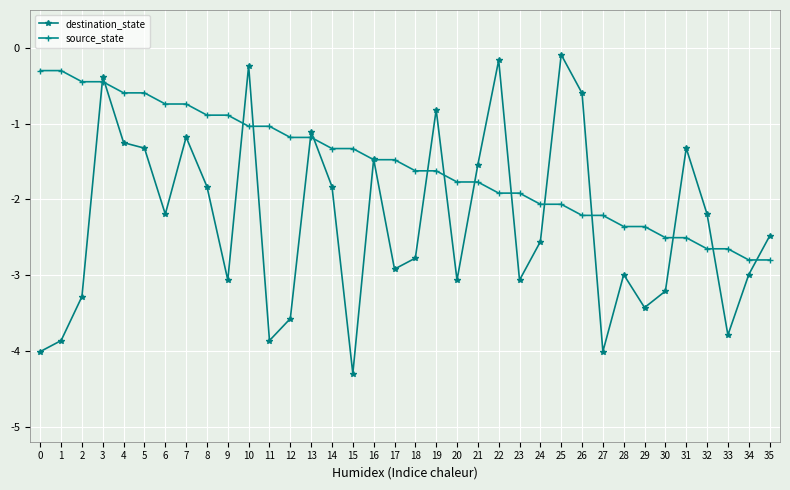

What is the value of the source_state point at the 12th from the left?

-1.0